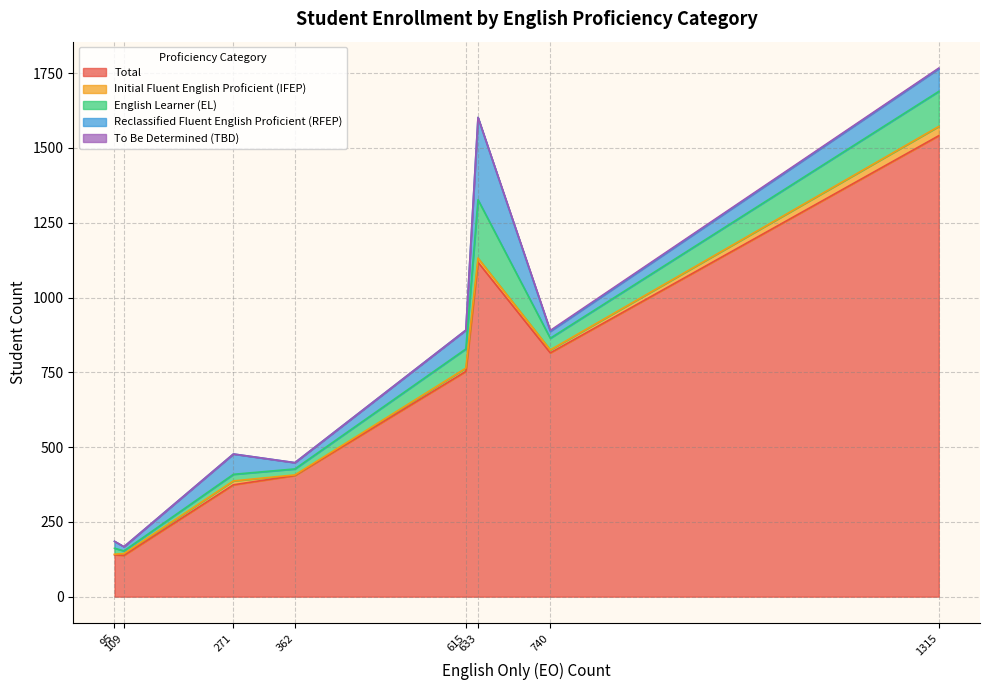

Rank the series at Island Union Elementary from highest to lowest value.

Total, Reclassified Fluent English Proficient (RFEP), English Learner (EL), Initial Fluent English Proficient (IFEP), To Be Determined (TBD)